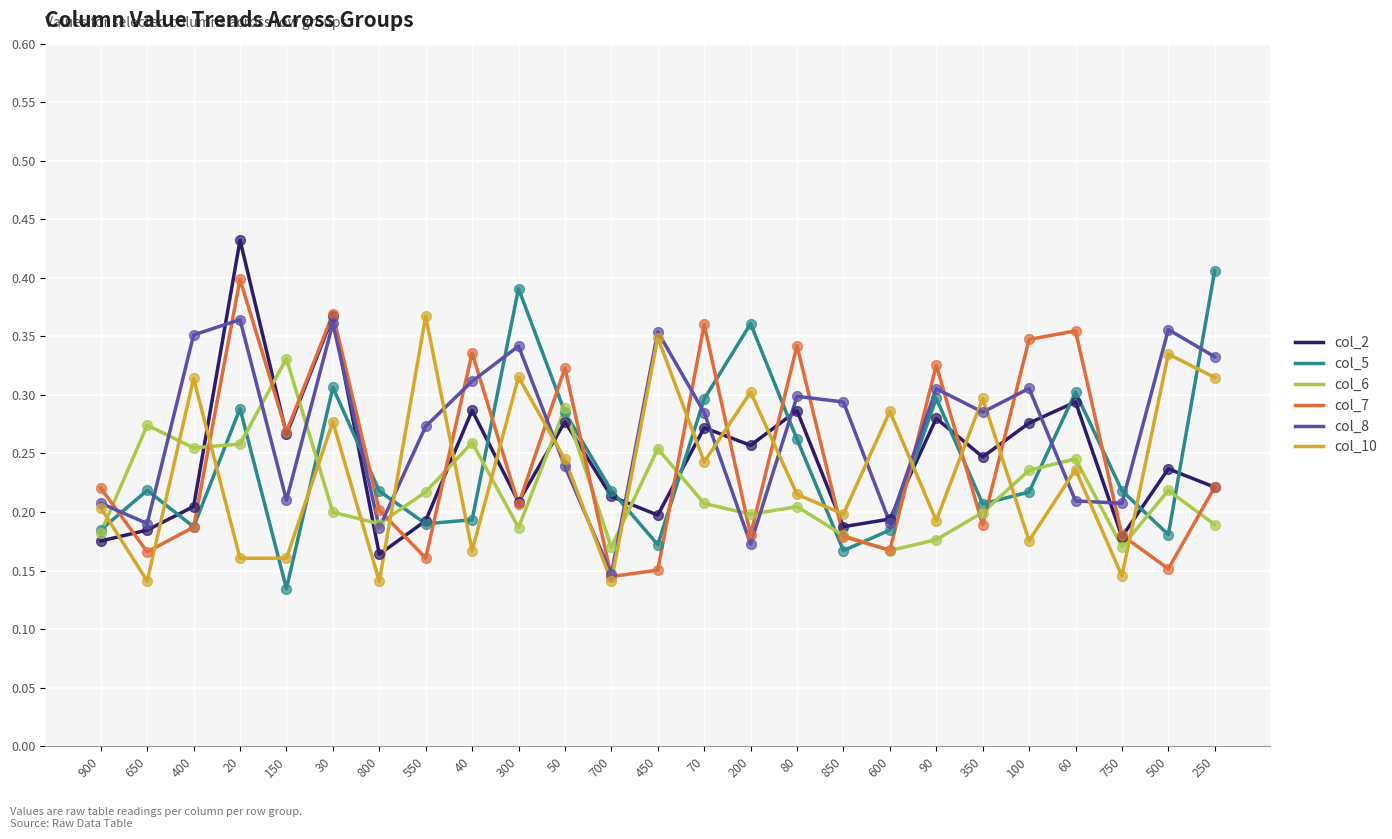

Is the value of col_7 at 80 greater than the value of col_10 at 350?

Yes